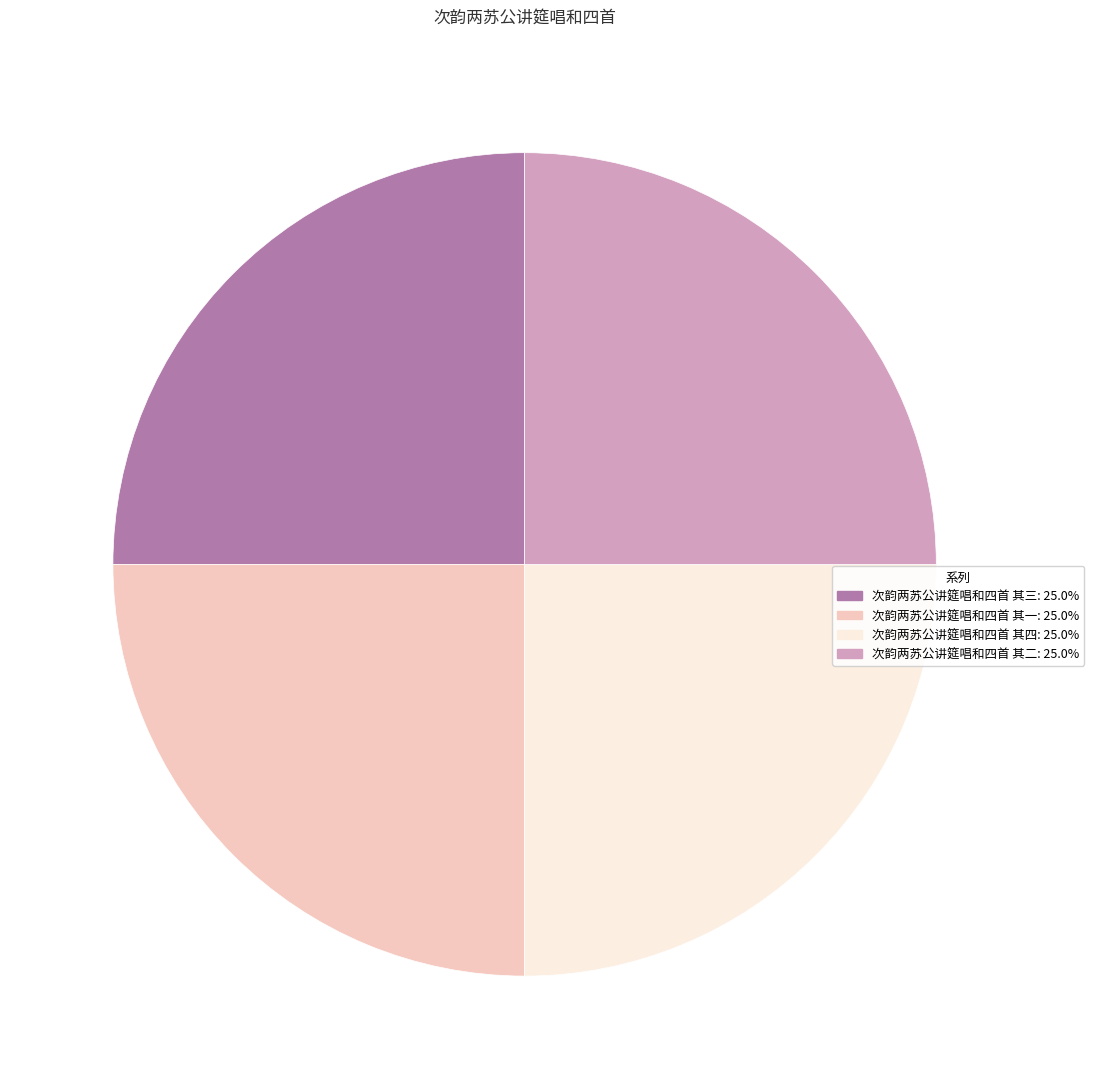

Is there a majority slice in this chart?

No